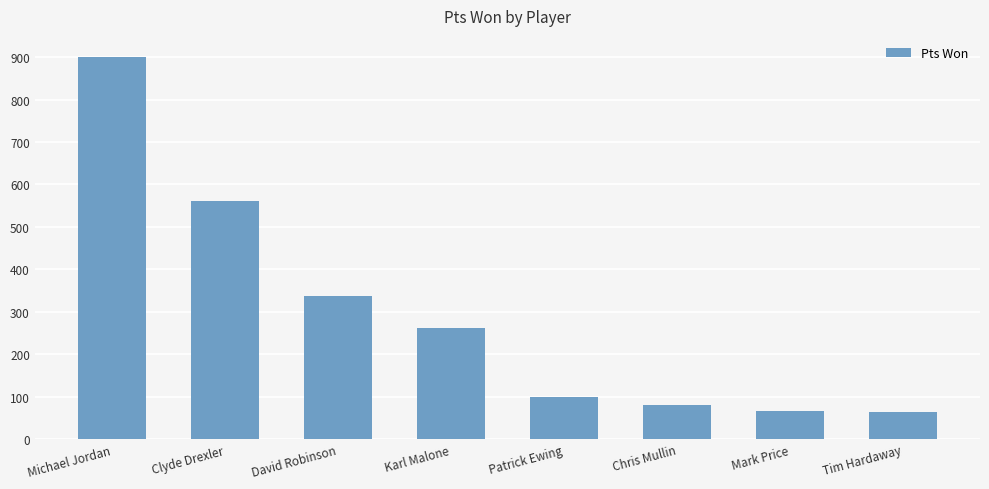

Is it true that the value at Tim Hardaway is 64?

True